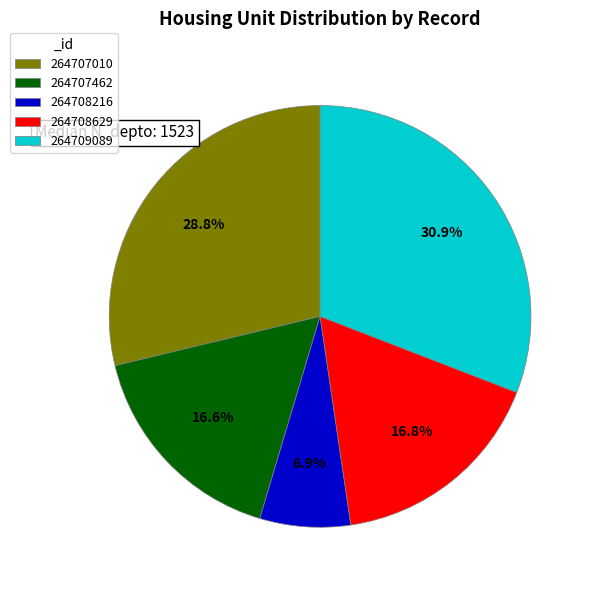

The 264708216 slice represents 1% of the pie. True or false?

False